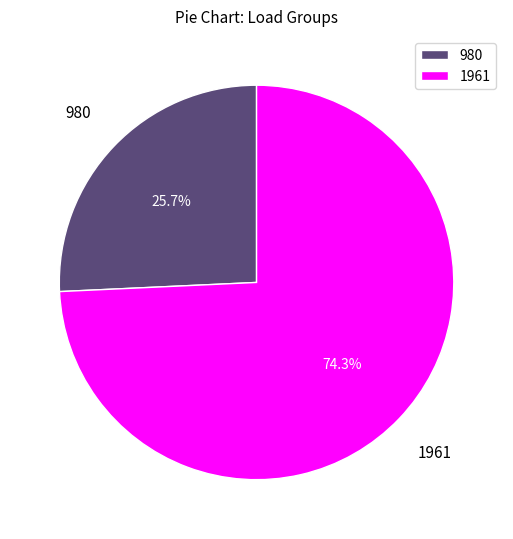

What percentage do 980 and 1961 together represent?

100.0%